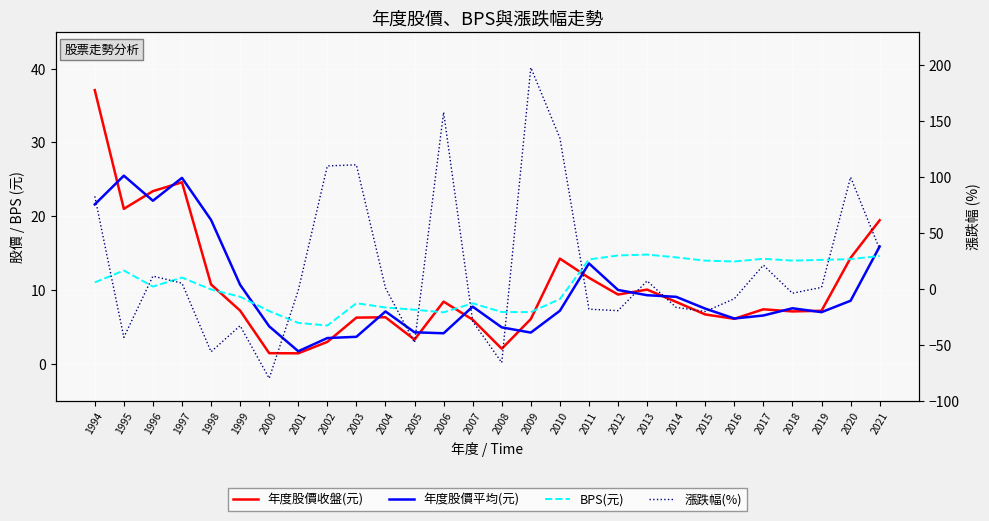

What is the minimum value shown in the chart?

-80.1